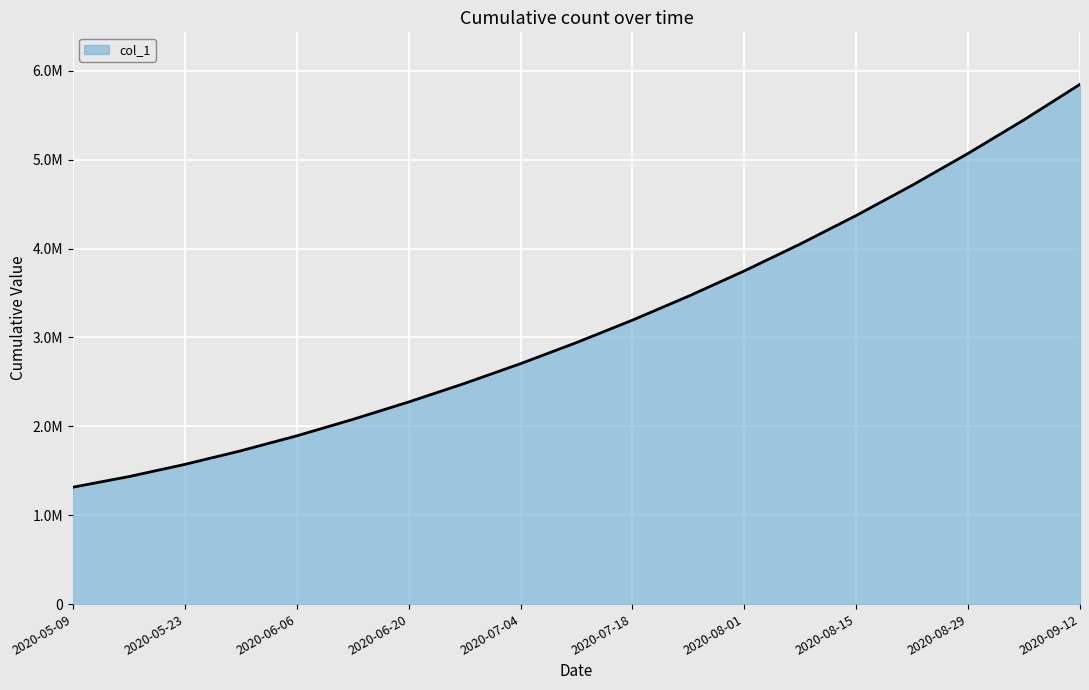

Reading left to right, list all the values displayed in this chart.

1315099.0	1434398.8	1571671.5	1724622.9	1892816.2	2077551.8	2273787.0	2482652.0	2704987.0	2942076.0	3194548.0	3463280.0	3748622.0	4051290.0	4372052.0	4711716.0	5070614.0	5448997.0	5848217.0